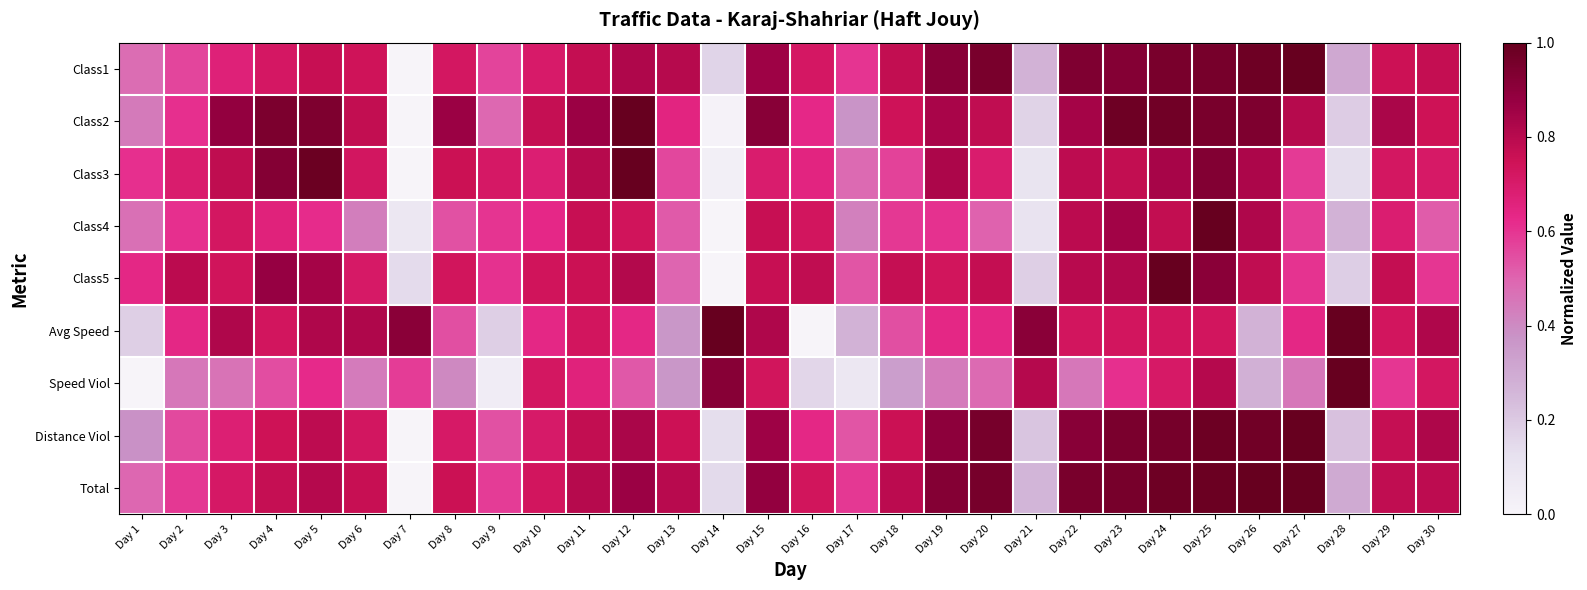

Count the number of data series in this chart.

9